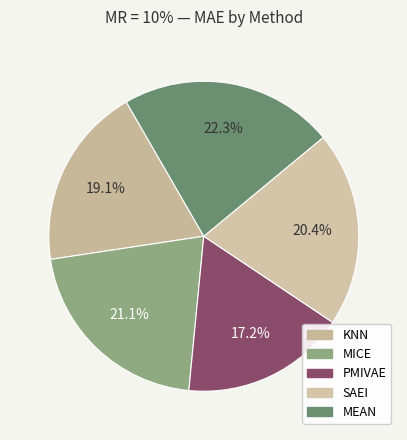

What percentage is the MEAN slice, to the nearest percent?

22%